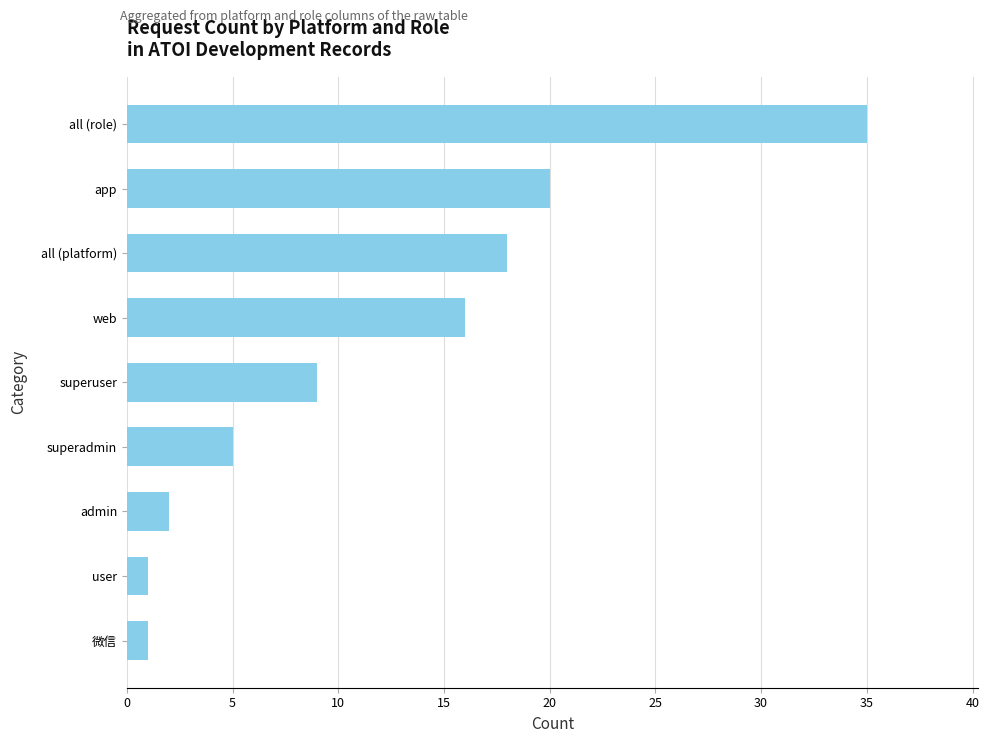

What value does the data have at all (role), to the nearest 10?

40